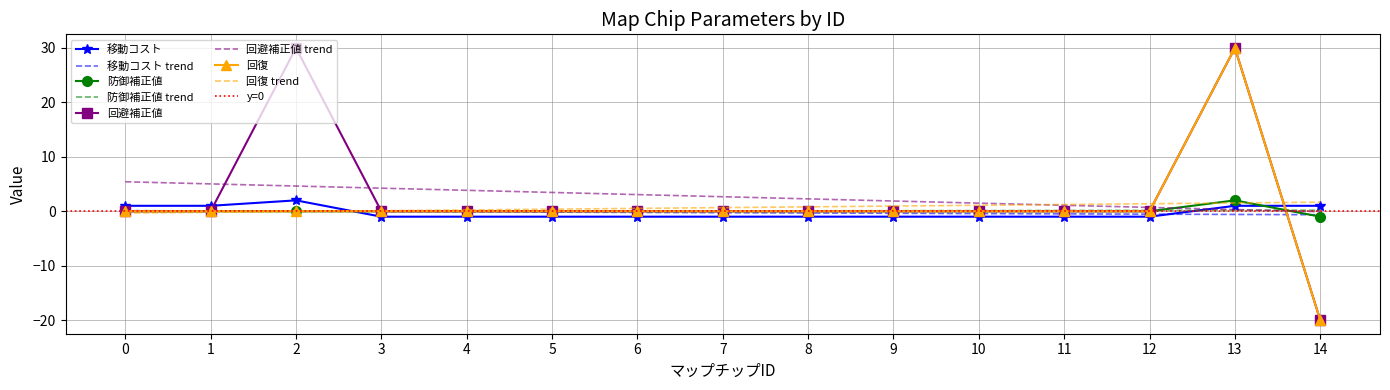

How many interior local peaks does the 回避補正値 series have?

2